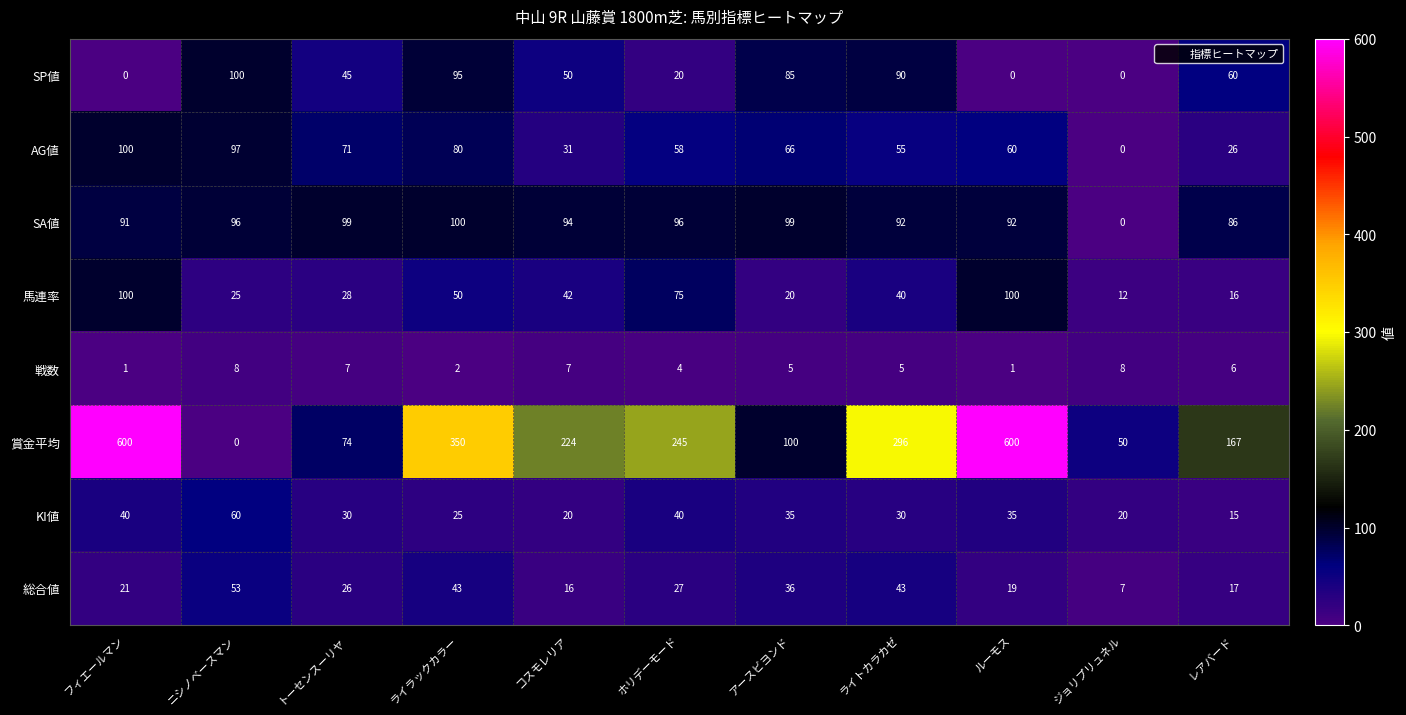

Between トーセンスーリヤ and ルーモス, which series saw the biggest shift?

賞金平均